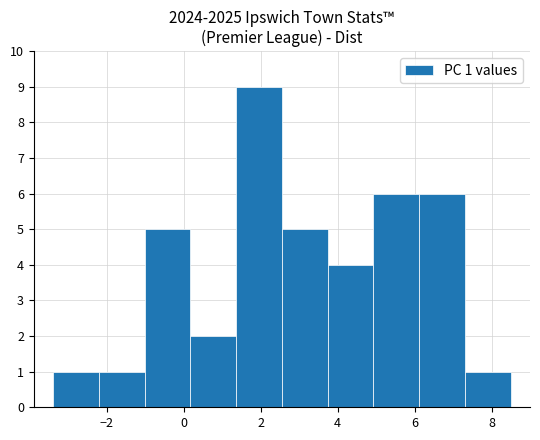

Which range on the x-axis has the tallest bar?

1.4 to 2.6